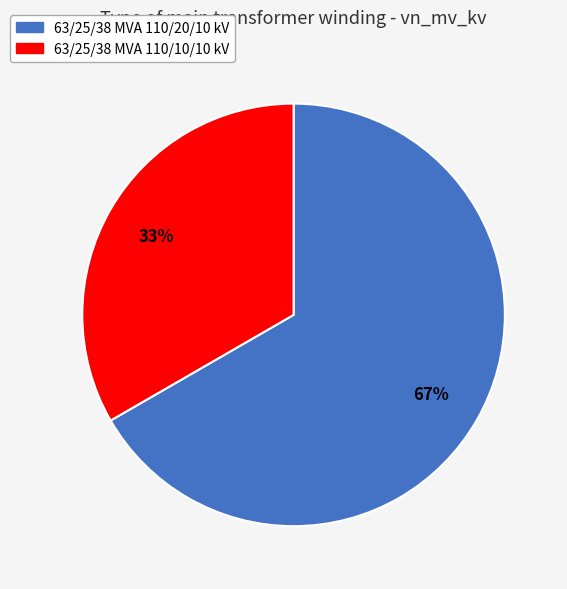

To the nearest percent, what portion does 63/25/38 MVA 110/10/10 kV represent?

33%